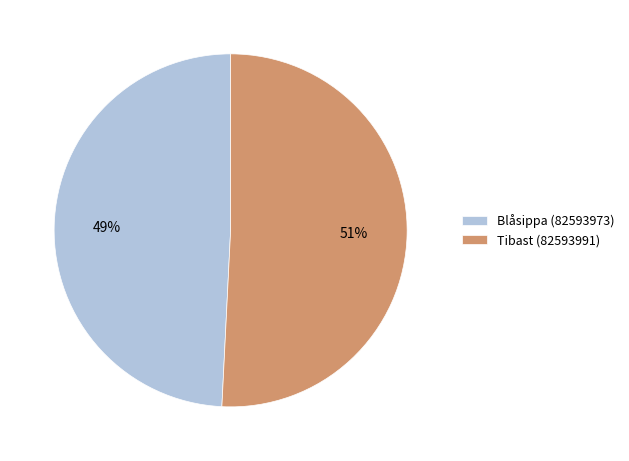

Which category accounts for the majority?

Tibast (82593991)